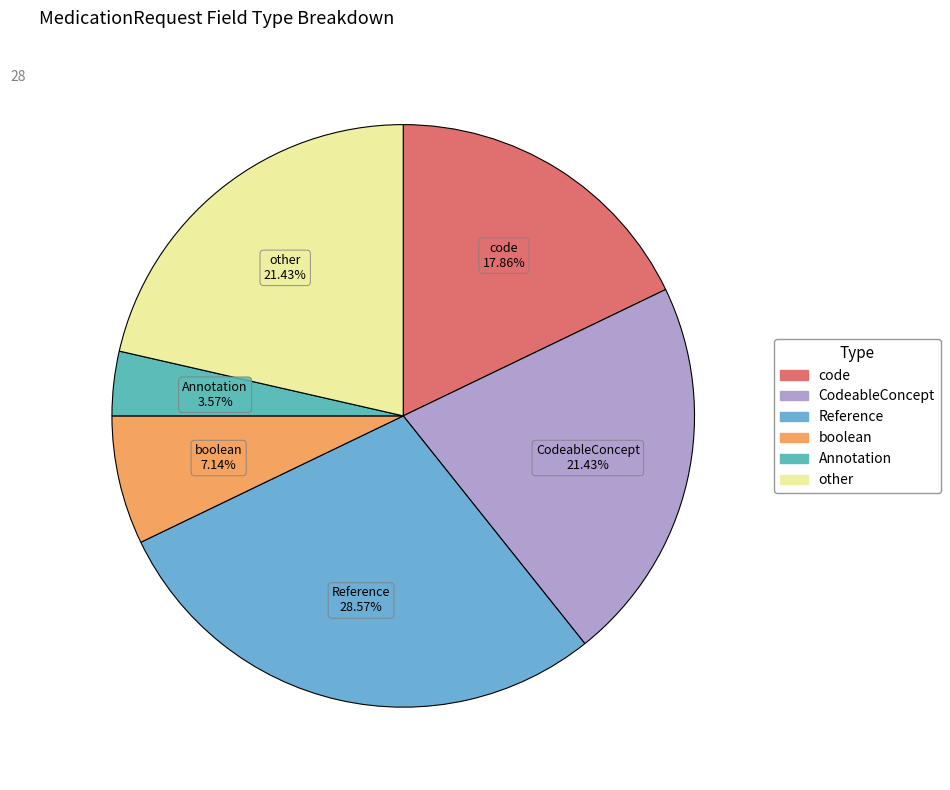

Is there any slice that represents more than half of the pie?

No